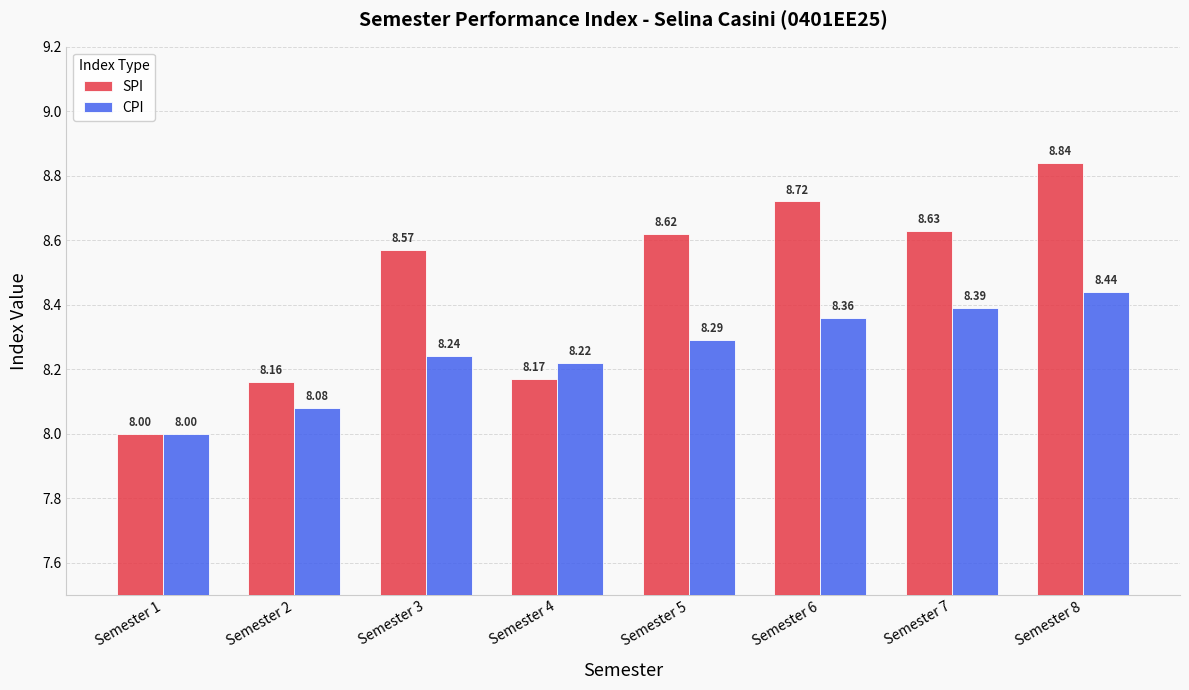

What is the sum of all SPI values?

67.7